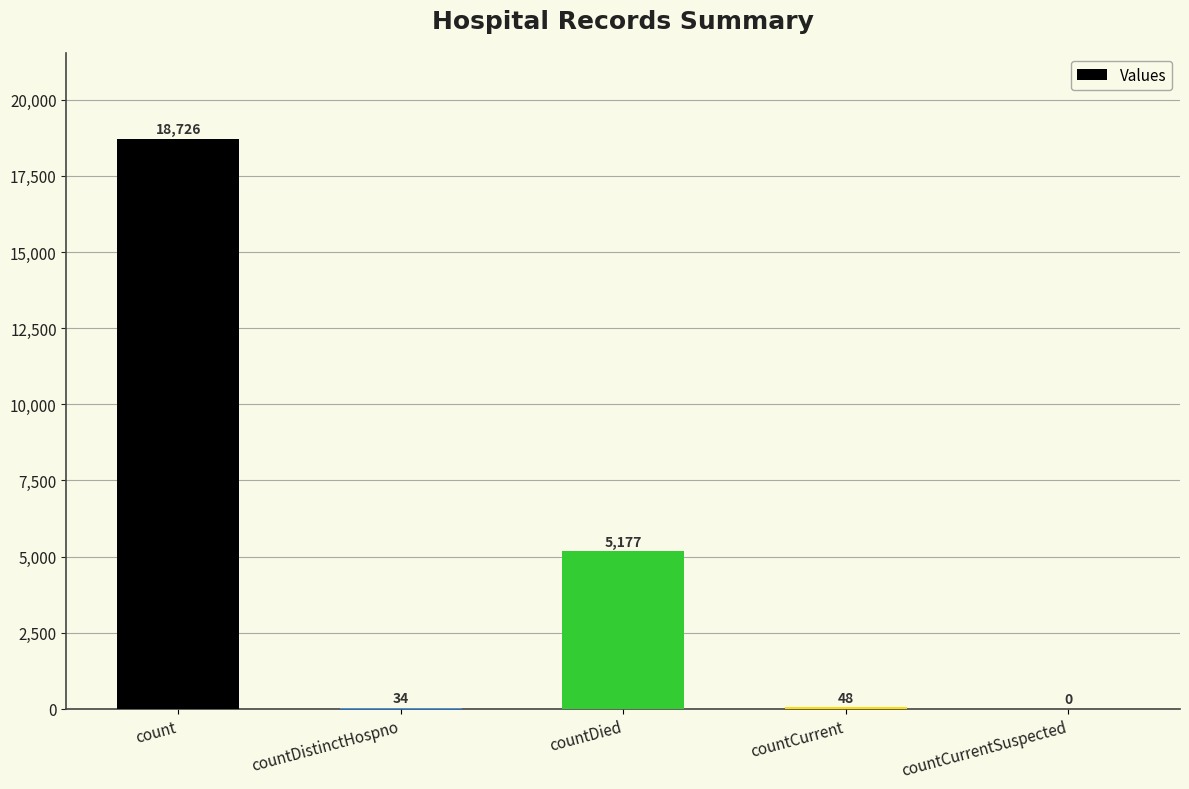

What is the maximum value shown in the chart?

18726